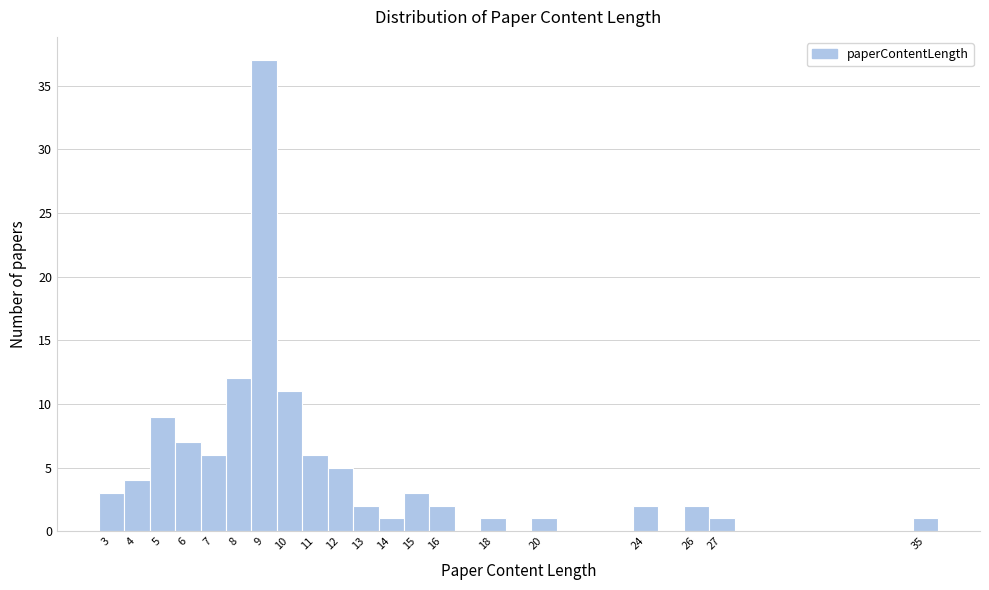

Reading left to right, list every bar in this chart as the range it spans on the x-axis followed by its height. The values are not printed on the chart, so give them approximately, as read against the axis.

2.5 to 3.5: 3
3.5 to 4.5: 4
4.5 to 5.5: 9
5.5 to 6.5: 7
6.5 to 7.5: 6
7.5 to 8.5: 12
8.5 to 9.5: 37
9.5 to 10.5: 11
10.5 to 11.5: 6
11.5 to 12.5: 5
12.5 to 13.5: 2
13.5 to 14.5: 1
14.5 to 15.5: 3
15.5 to 16.5: 2
16.5 to 17.5: 0
17.5 to 18.5: 1
18.5 to 19.5: 0
19.5 to 20.5: 1
20.5 to 21.5: 0
21.5 to 22.5: 0
22.5 to 23.5: 0
23.5 to 24.5: 2
24.5 to 25.5: 0
25.5 to 26.5: 2
26.5 to 27.5: 1
27.5 to 28.5: 0
28.5 to 29.5: 0
29.5 to 30.5: 0
30.5 to 31.5: 0
31.5 to 32.5: 0
32.5 to 33.5: 0
33.5 to 34.5: 0
34.5 to 35.5: 1